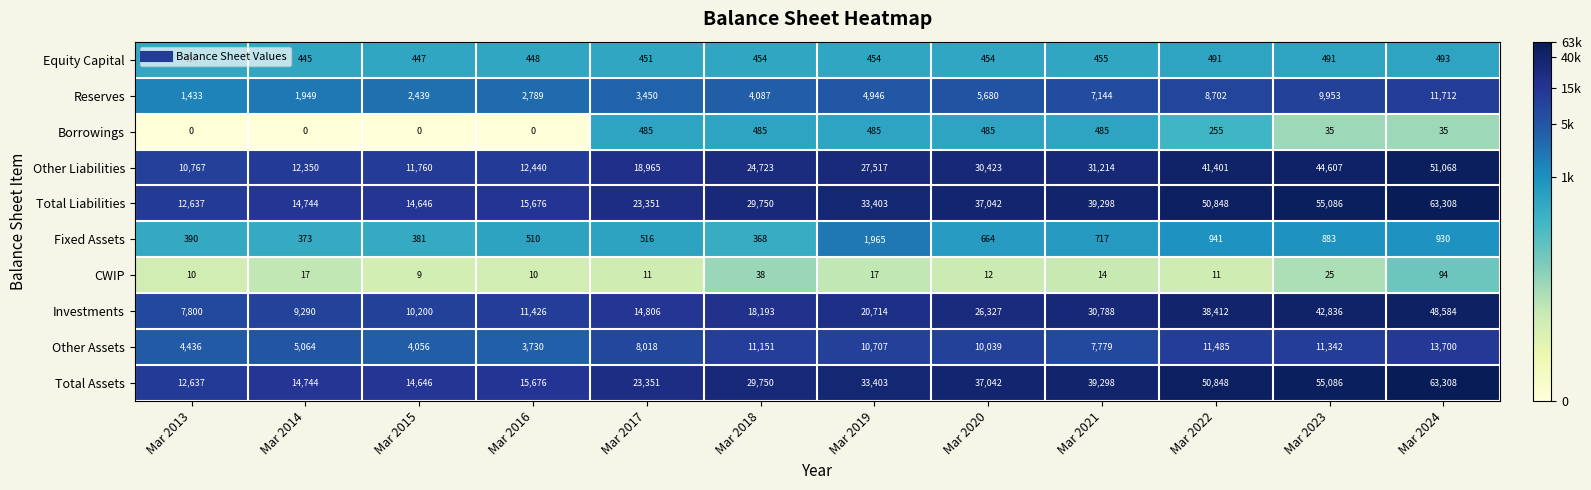

Which category has the highest value across all series?

Mar 2024